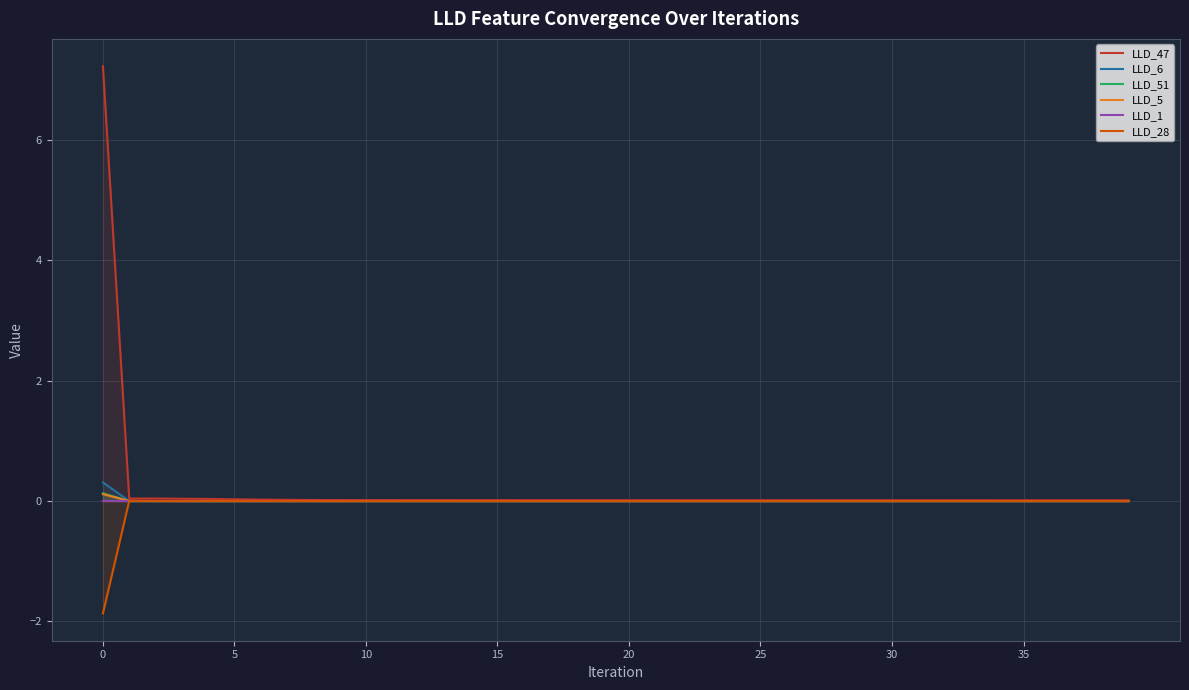

At how many categories does at least one series exceed 7?

1